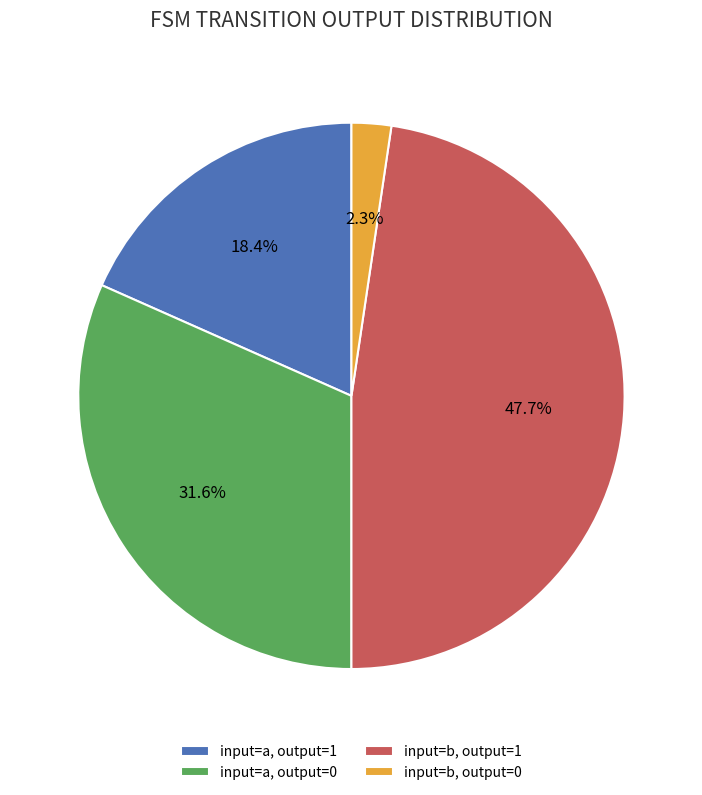

To the nearest percent, what is the difference between the largest and smallest slice percentages?

45%